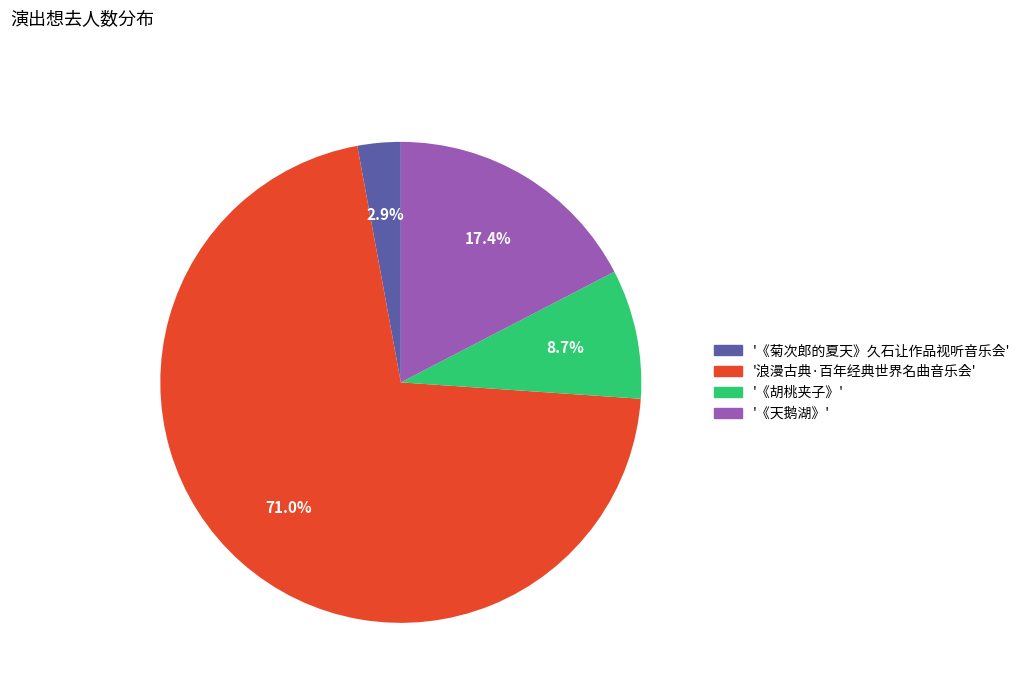

Does any single category account for the majority?

Yes